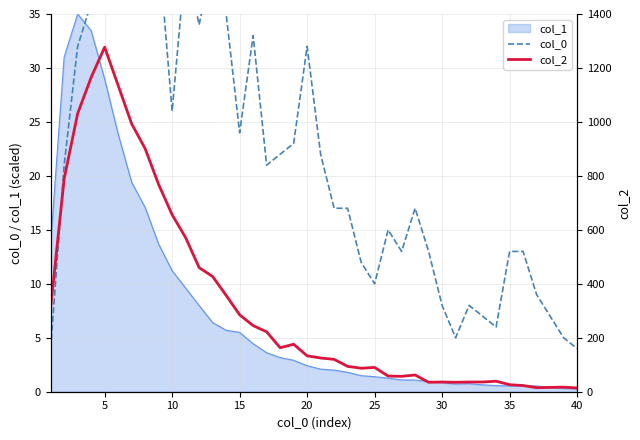

What is the highest value of the col_1 series?

35.0